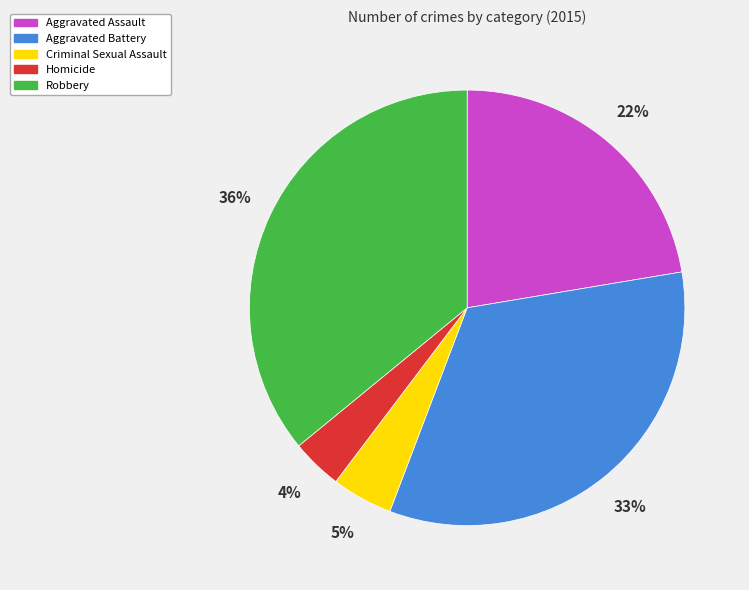

What is the largest slice in the pie chart?

Robbery